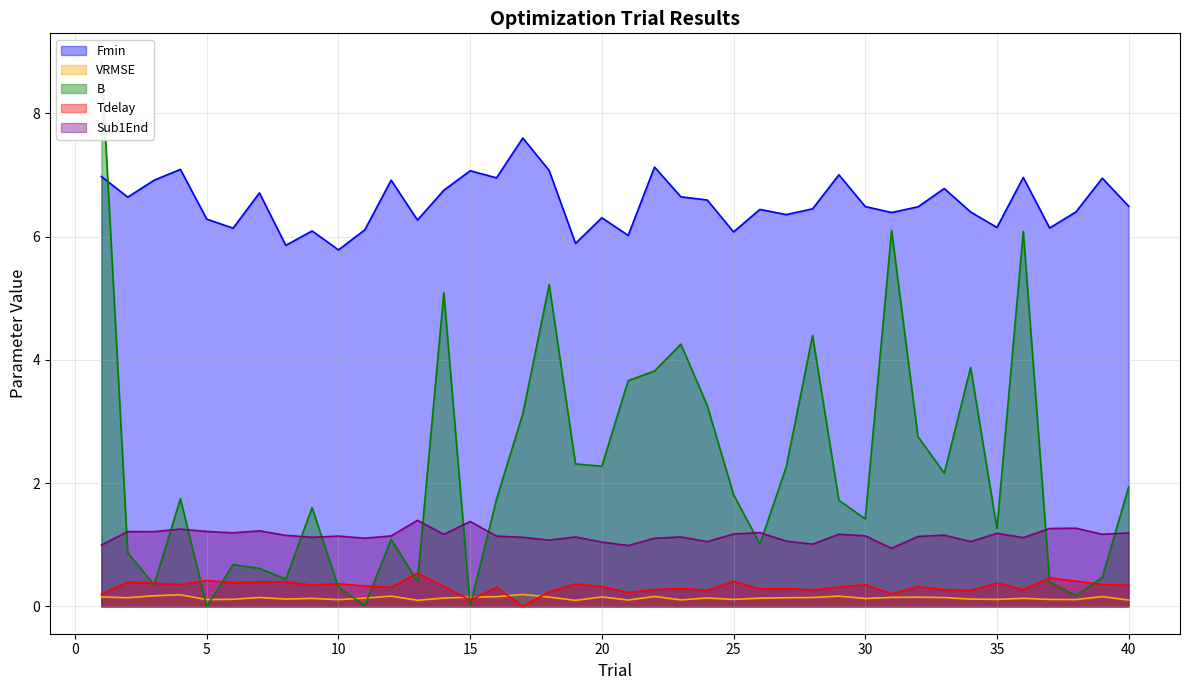

What is the difference between the highest and lowest values at 10?

5.7